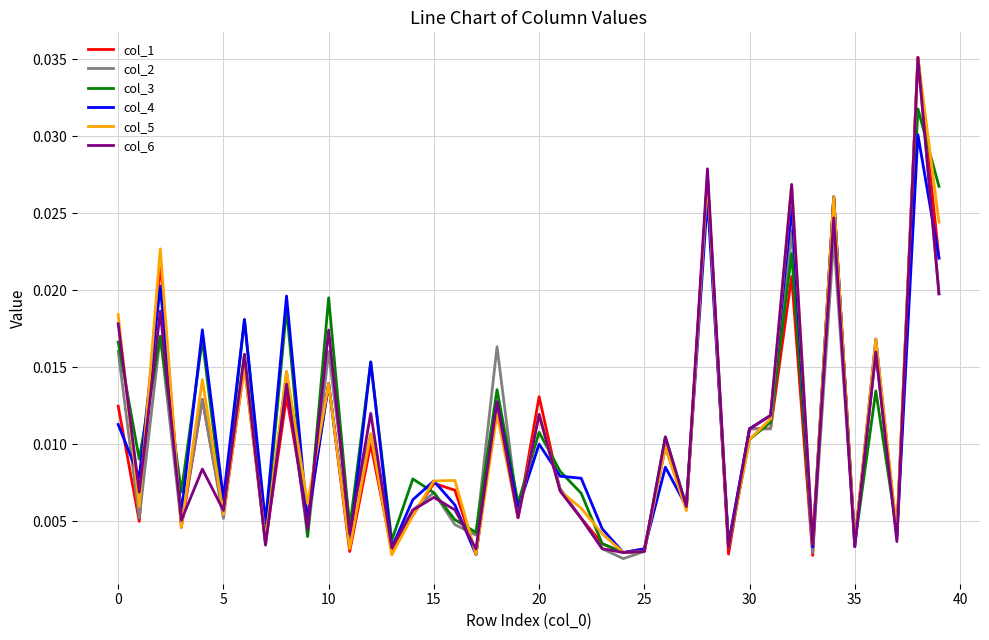

Which category has the highest value across all series?

38